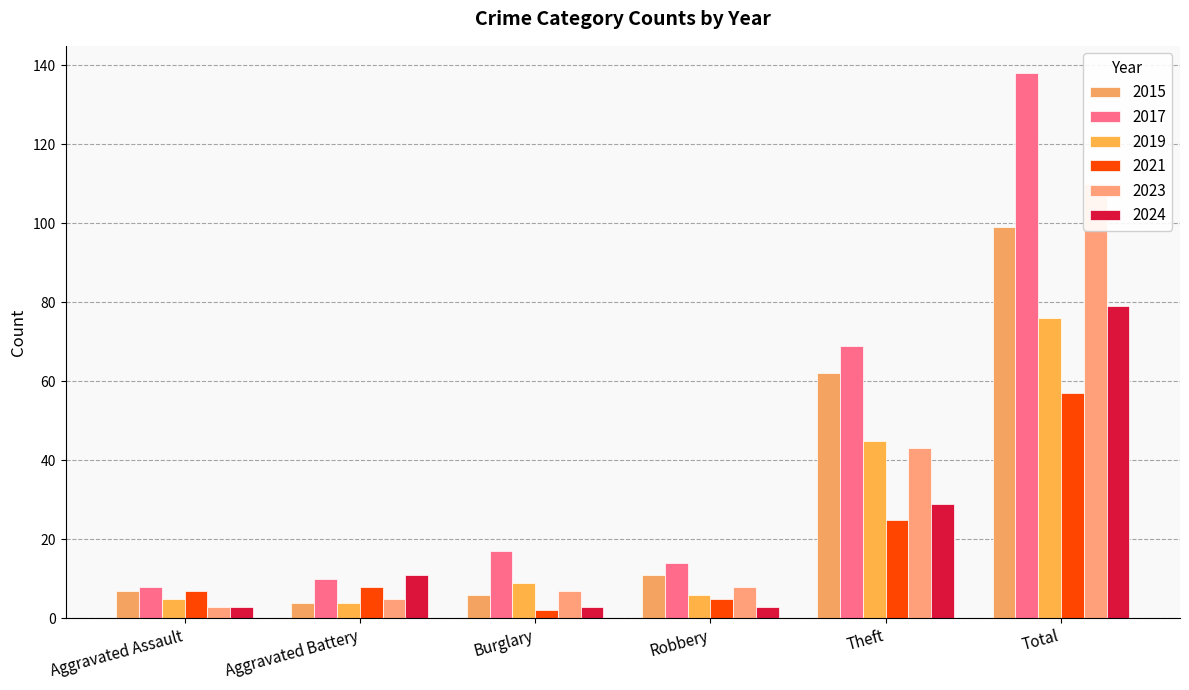

What is the approximate value of 2015 at Robbery, to the nearest 5?

10